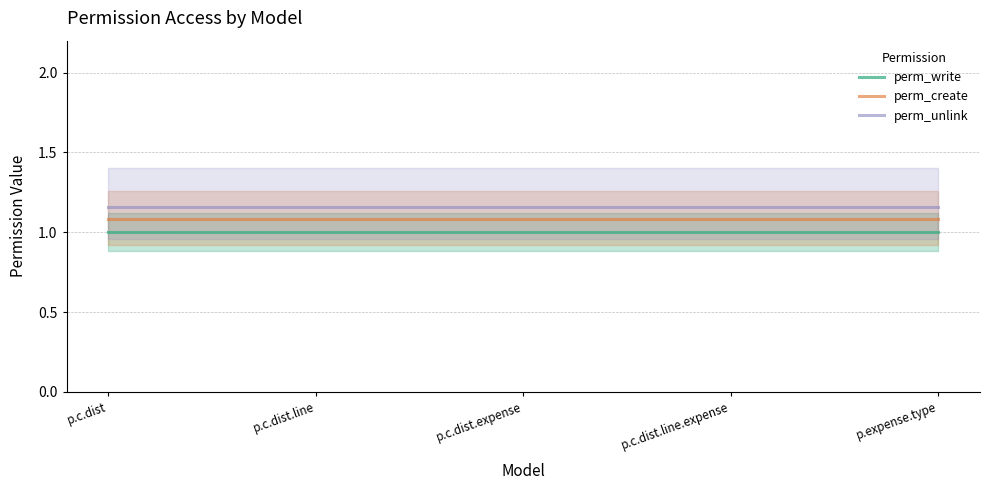

Which has a higher value, p.c.dist.line.expense or p.c.dist.expense?

p.c.dist.line.expense